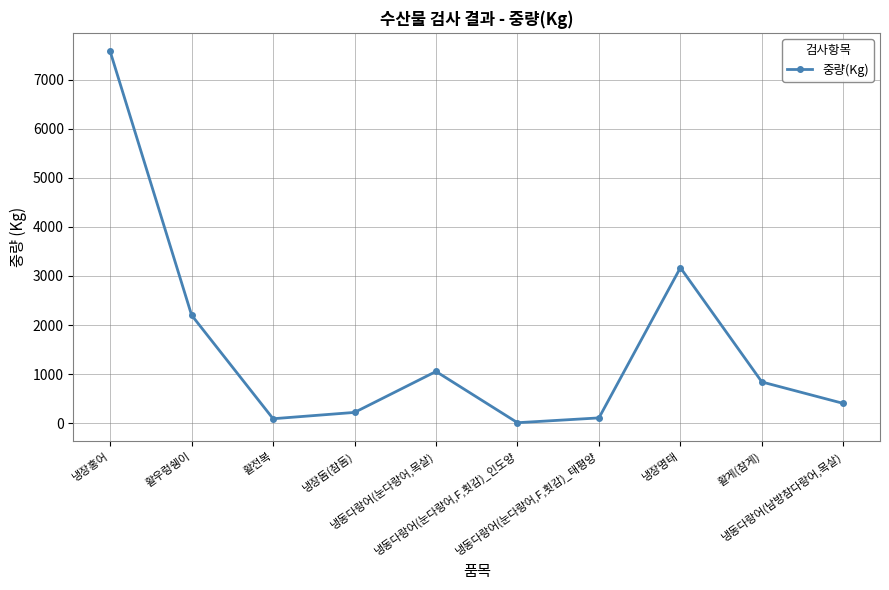

What is the greatest value displayed?

7574